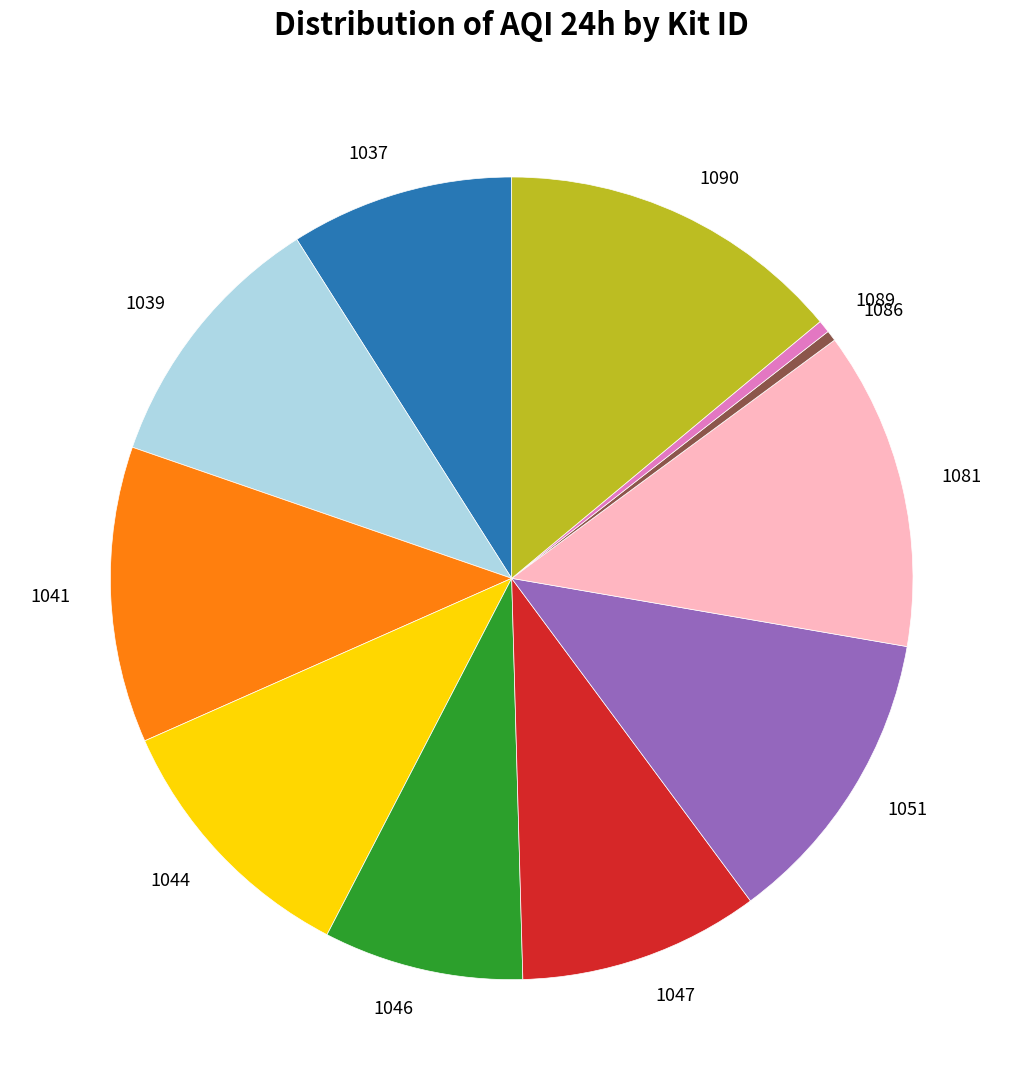

How many segments does this pie chart have?

11